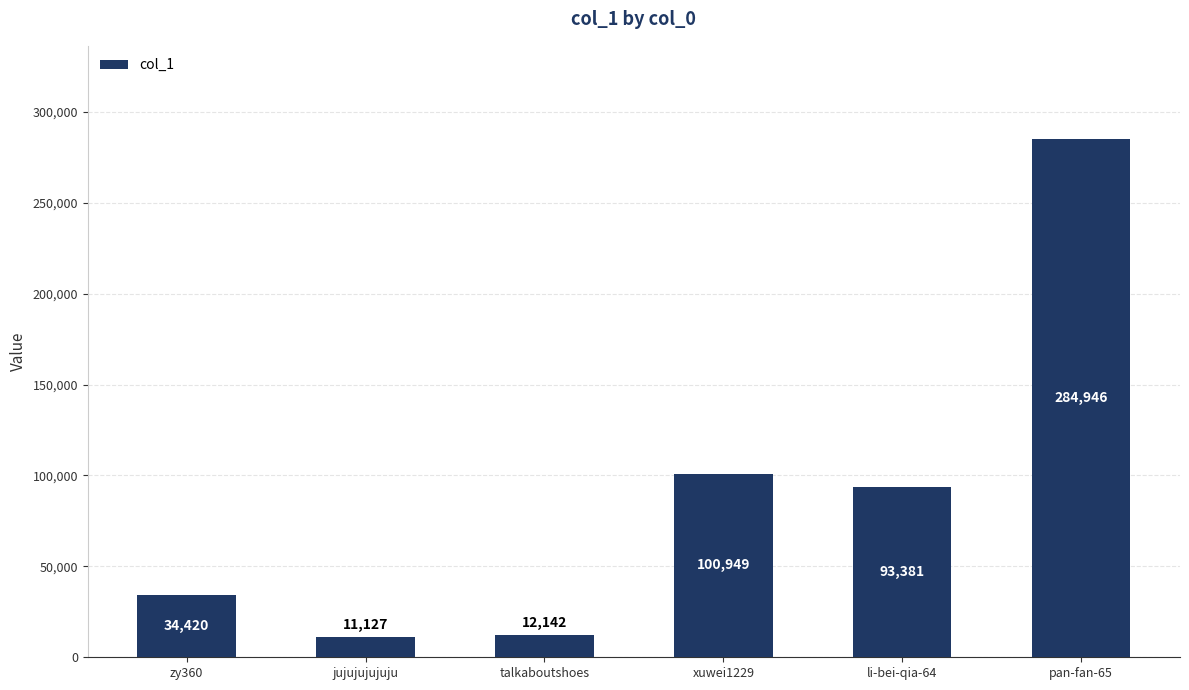

Which category has the highest value across all series?

pan-fan-65